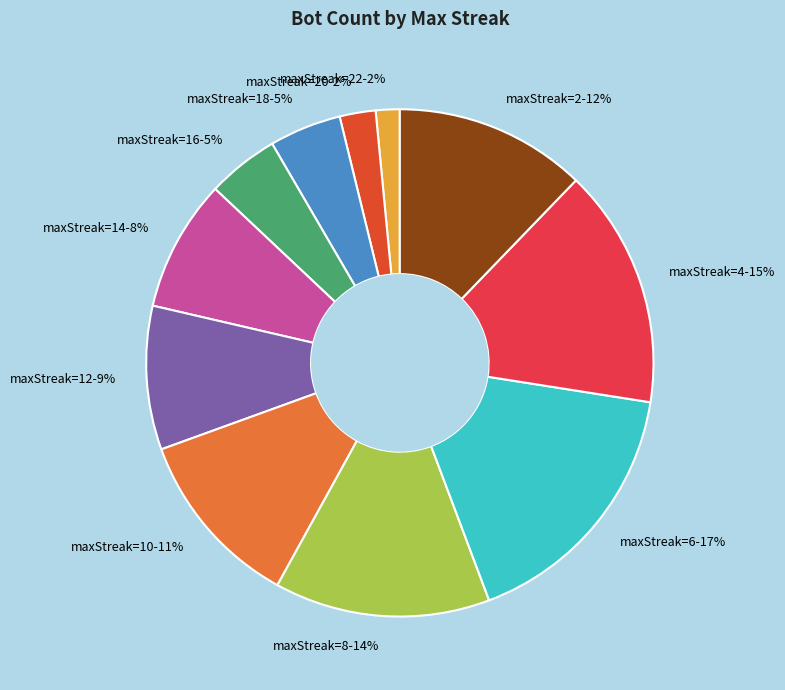

Which slice is the largest?

maxStreak=6-17%